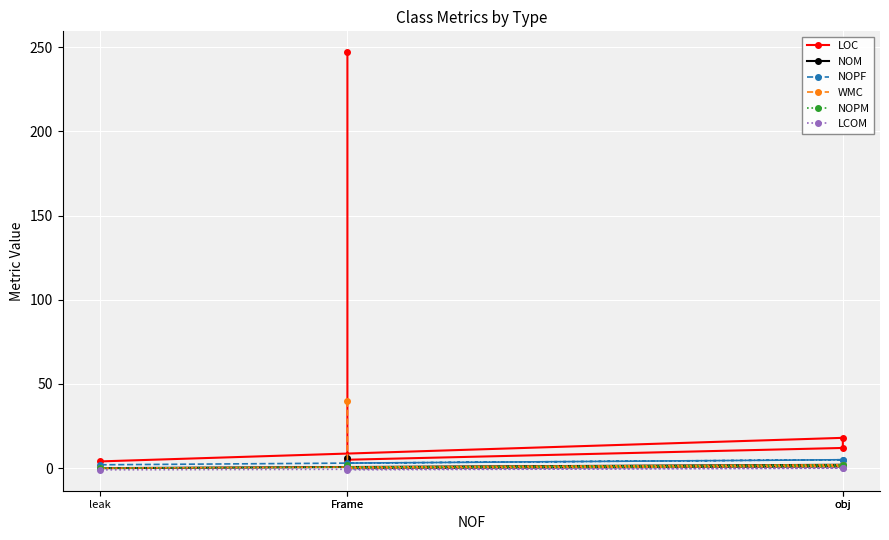

Between Frame and leak, which series saw the biggest shift?

LOC